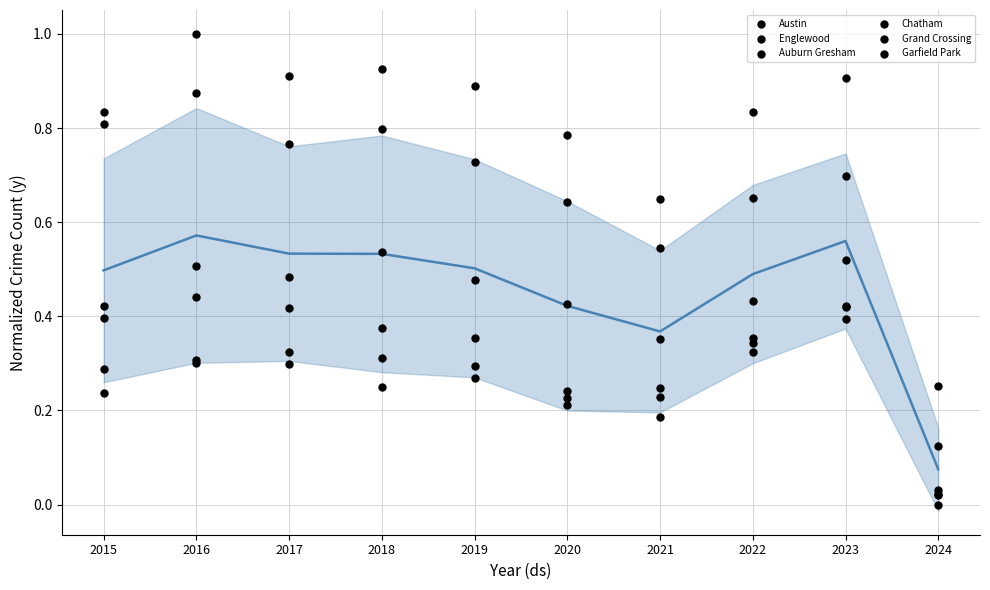

At which category is the sum across all series the highest?

2016